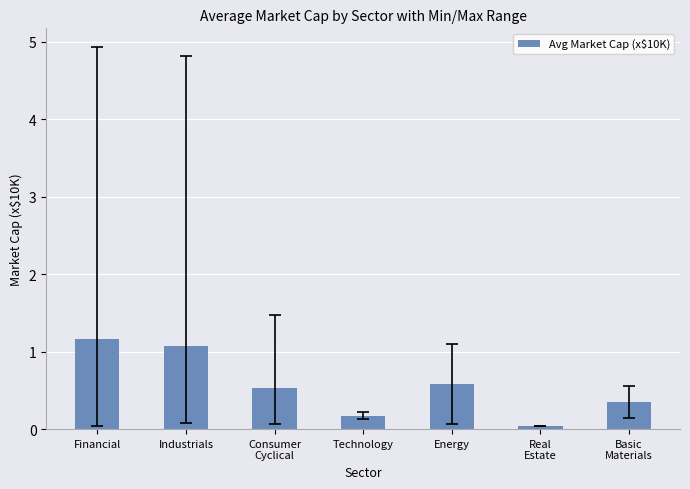

At which label is the value closest to 0?

Real
Estate